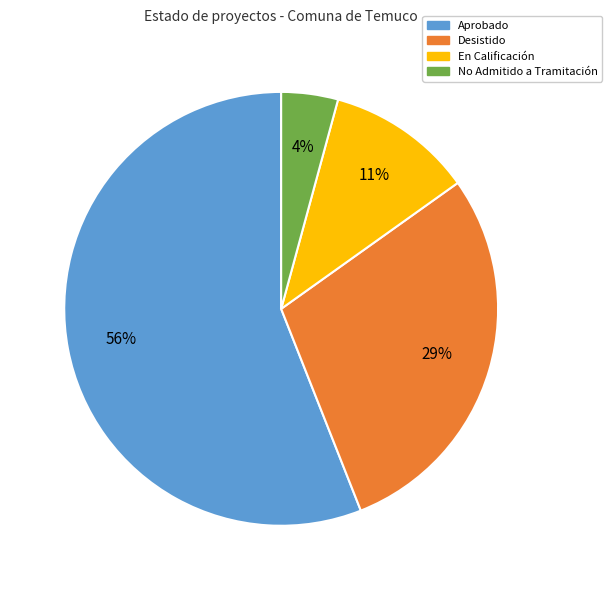

Which category has the biggest portion of the pie?

Aprobado